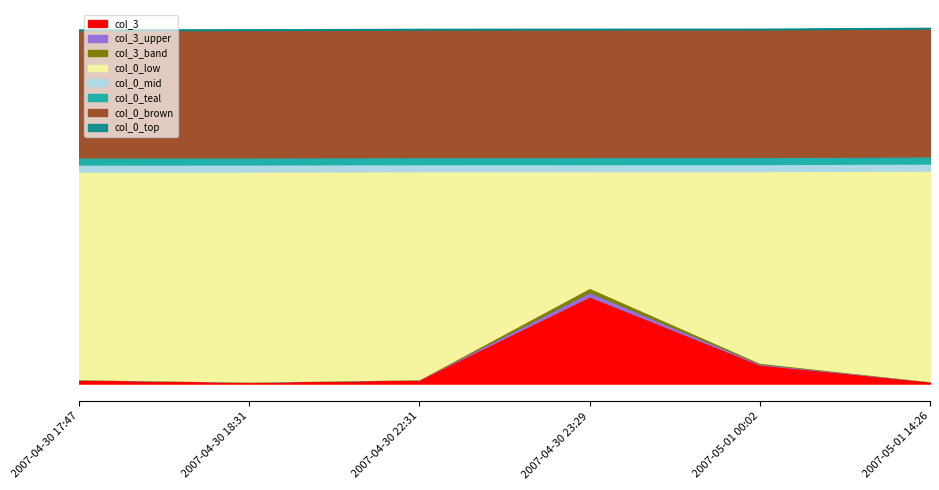

Is the value of col_0 at 2007-04-30 23:29 greater than the value of col_3 at 2007-05-01 14:26?

Yes